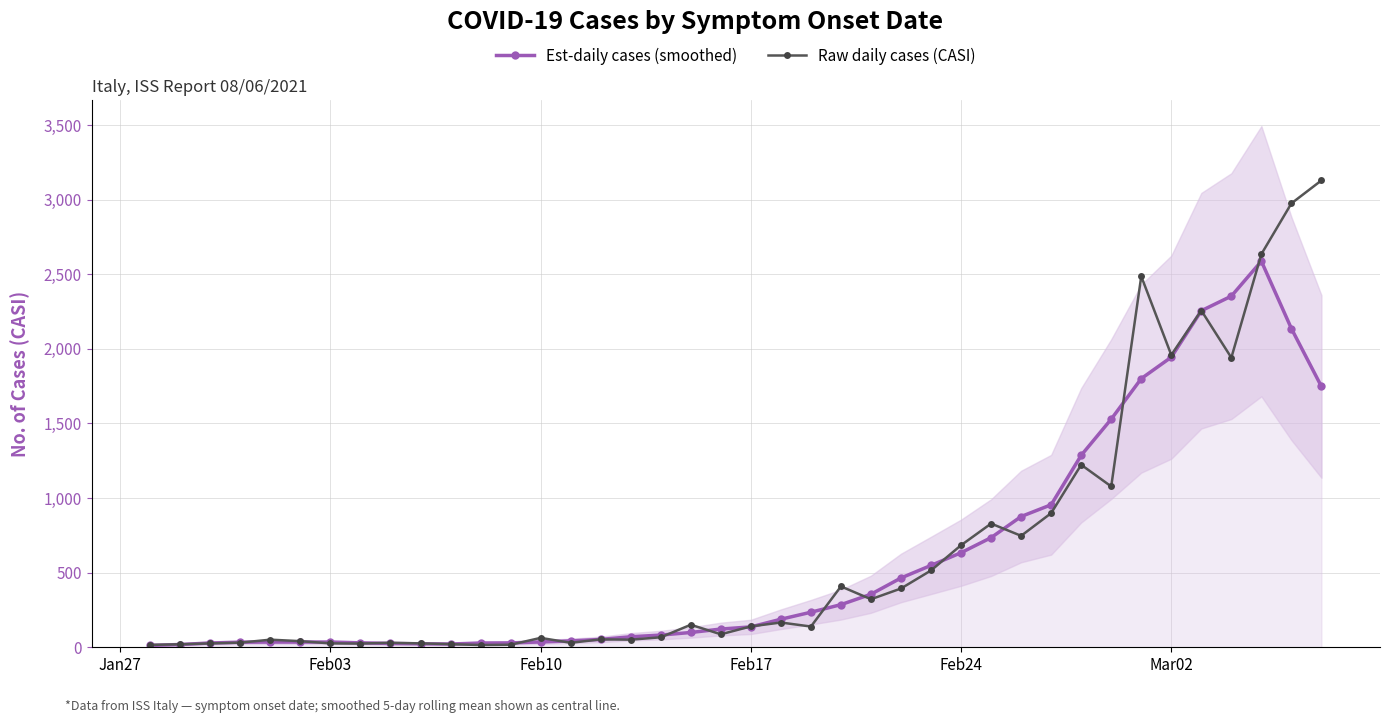

True or false: Raw daily cases (CASI) has more than 0 interior local peaks.

True